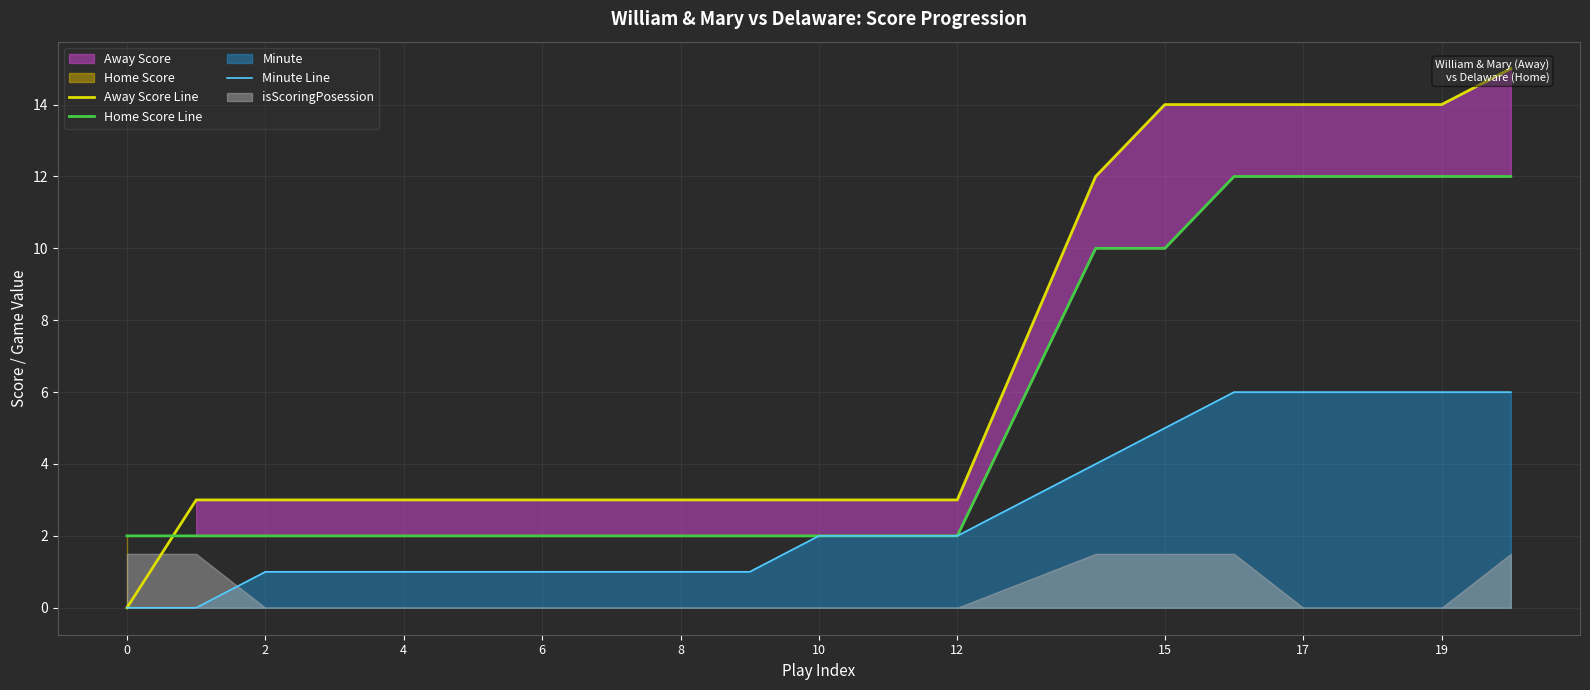

What is the maximum value for Home Score Line?

12